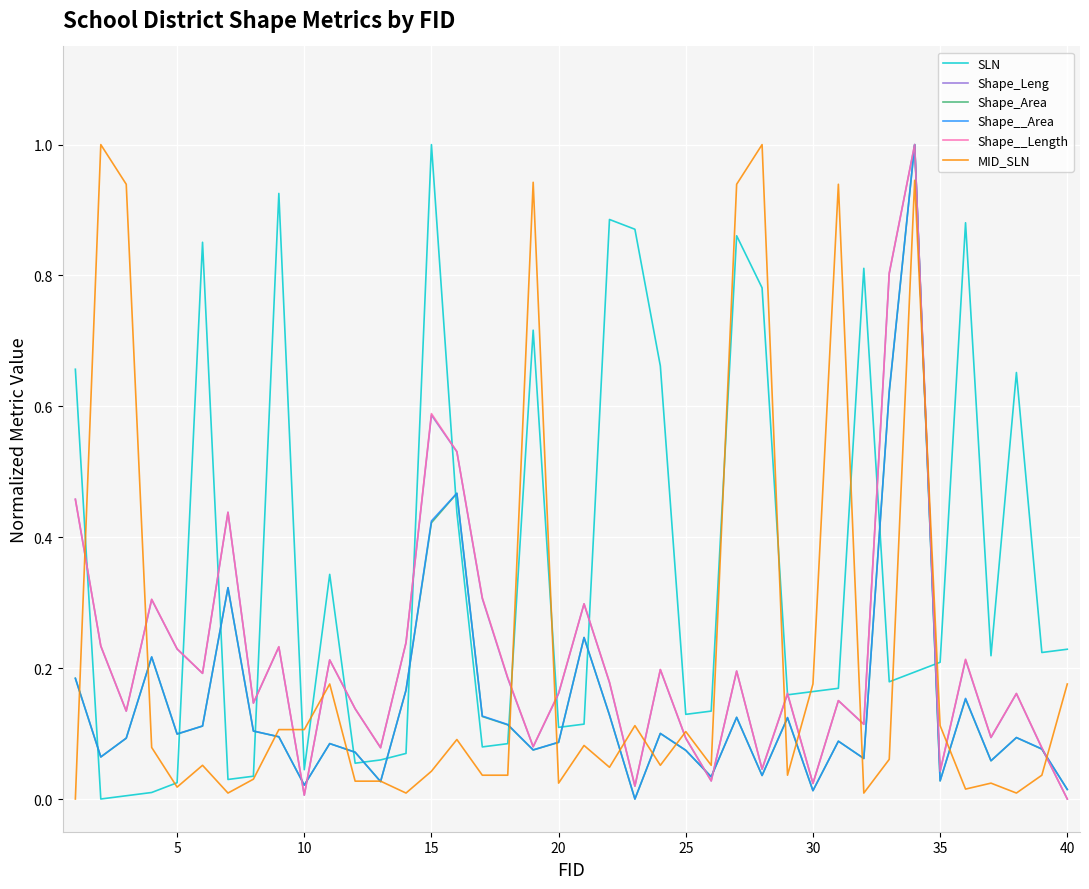

How many categories are shown in the chart?

40